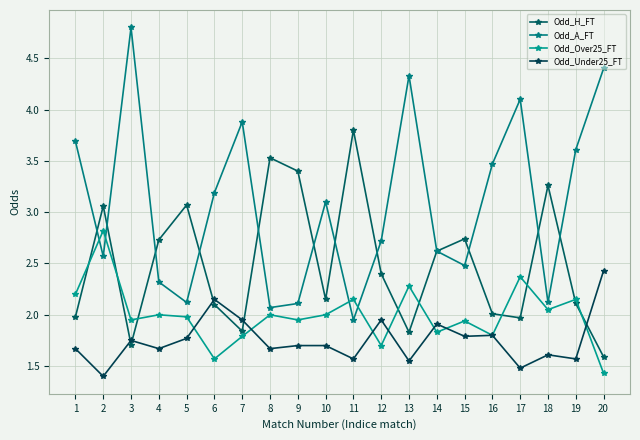

How many data points does each series have?

20